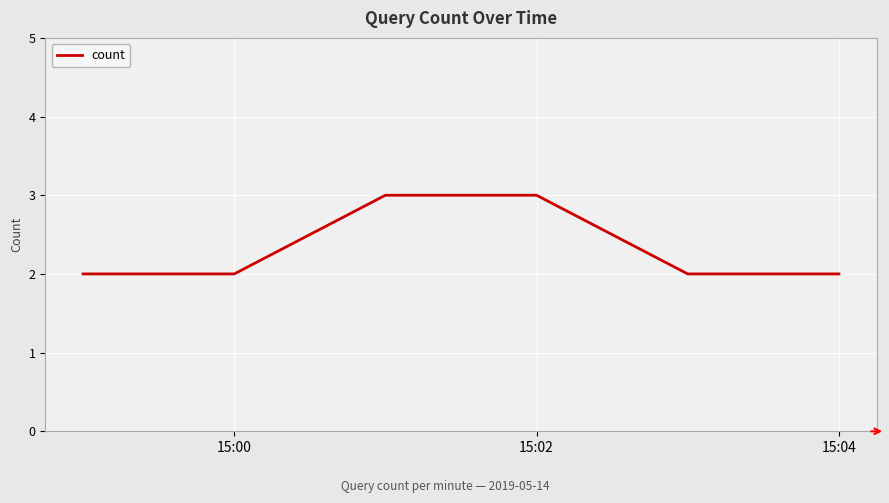

What is the maximum value shown in the chart?

3